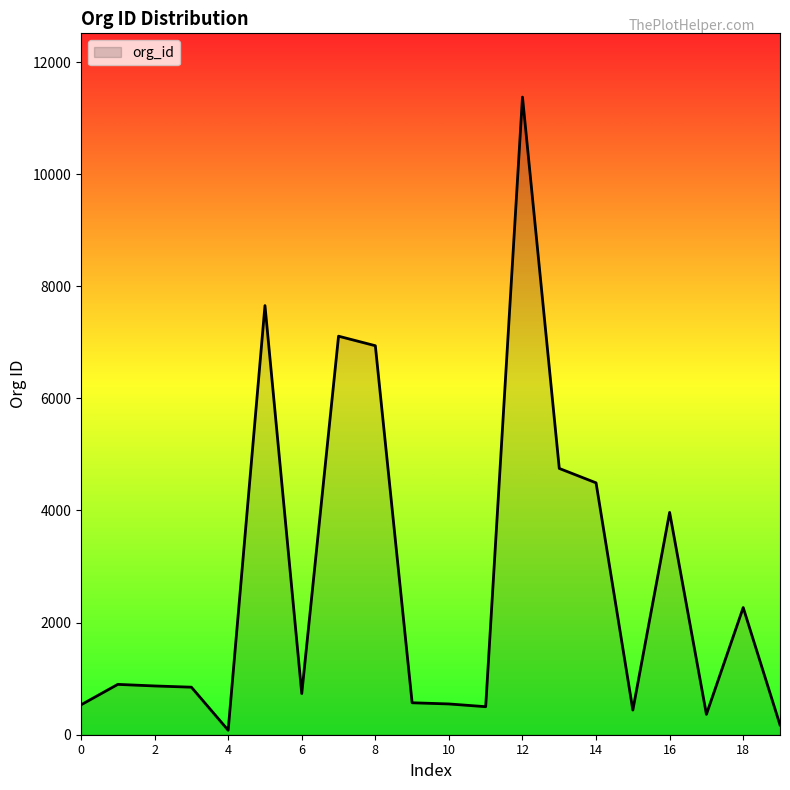

What is the greatest value displayed?

11374